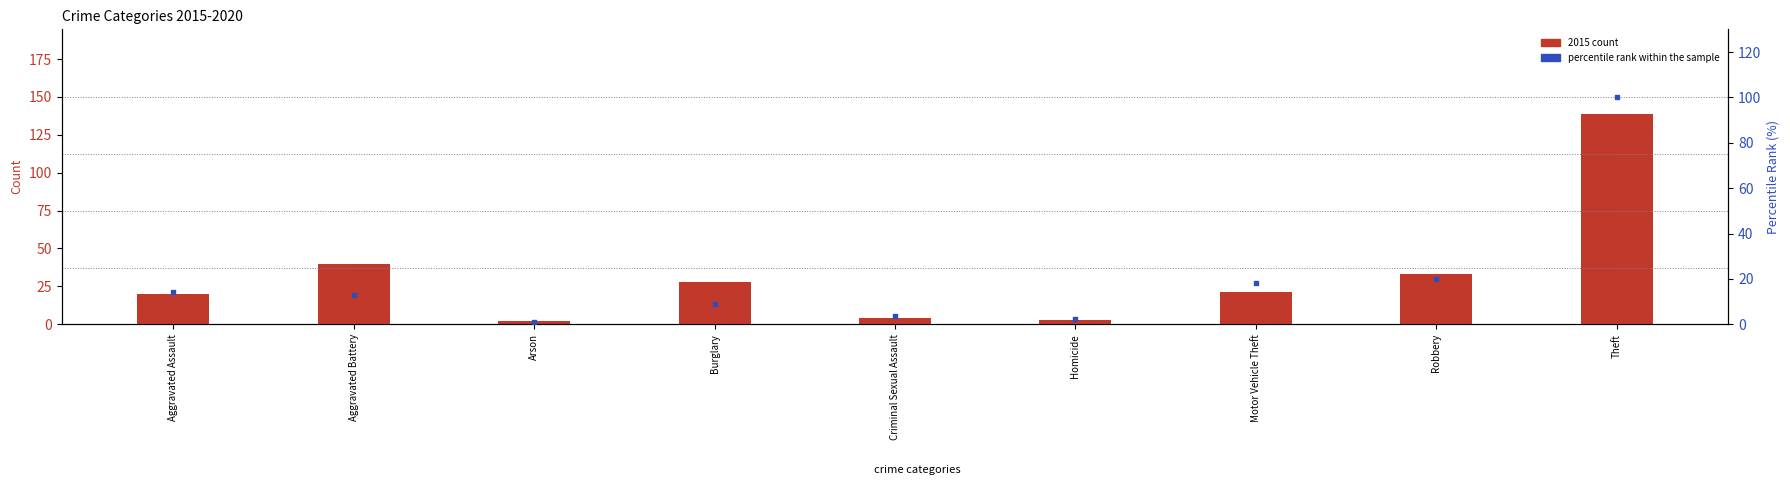

At which category is the sum across all series the highest?

Theft